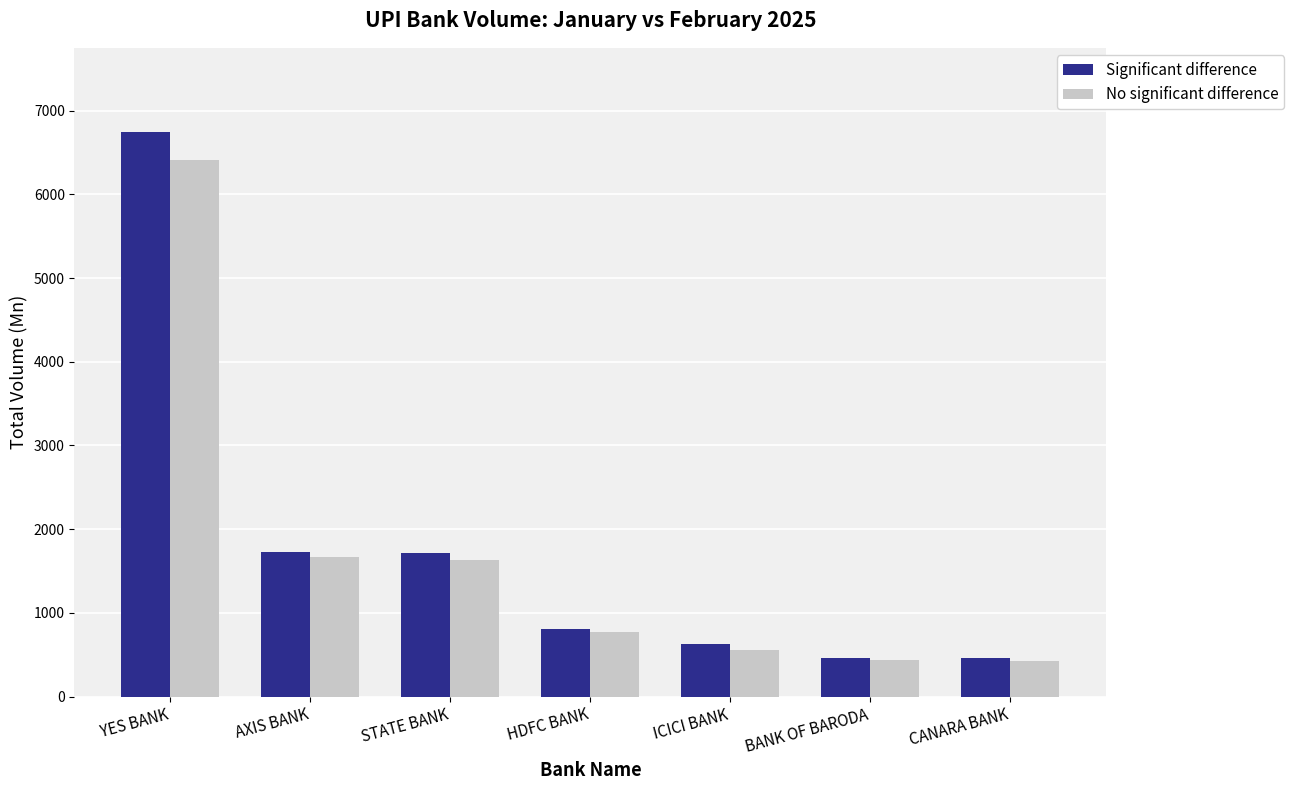

What is the total value across all series at YES BANK?

13152.8